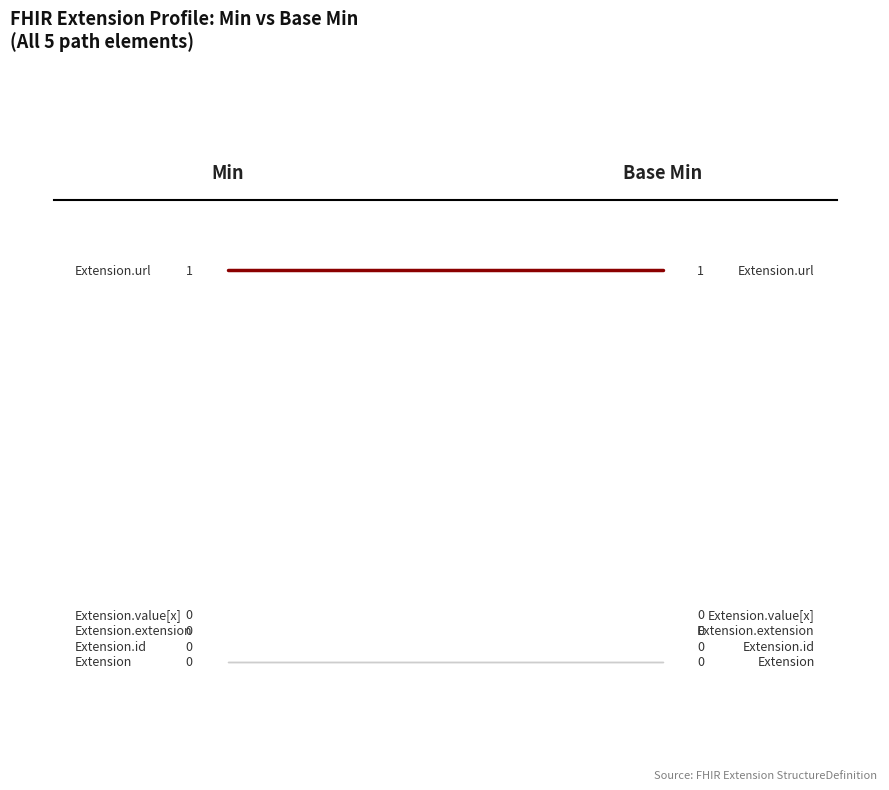

What are all the series names shown in the legend?

Extension, Extension.id, Extension.extension, Extension.url, Extension.value[x]